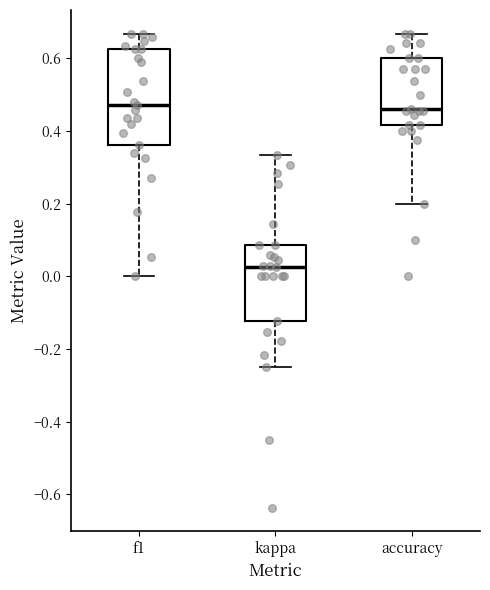

Reading left to right, read every box against the y-axis: the position of its median line, the range the box covers, and the ends of its whiskers. The values are not printed on the chart, so give them approximately, as read against the axis.

f1: median 0.48, box 0.36 to 0.62, whiskers 0.00 to 0.66
kappa: median 0.02, box -0.12 to 0.08, whiskers -0.24 to 0.34
accuracy: median 0.46, box 0.42 to 0.60, whiskers 0.20 to 0.66